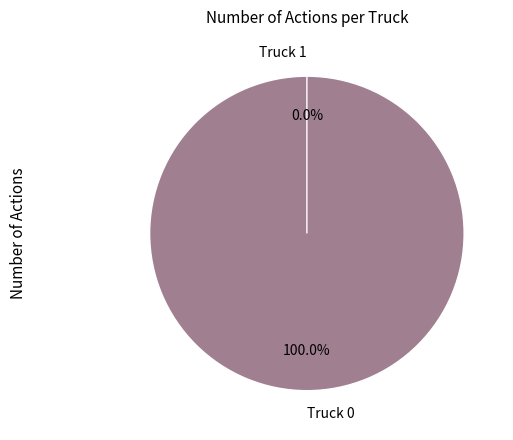

True or false: Truck 0 accounts for 91% of the total.

False